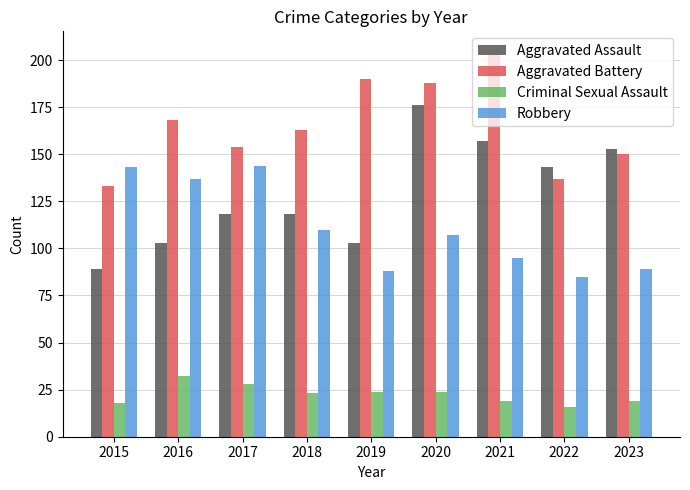

Count the number of categories in the chart.

9